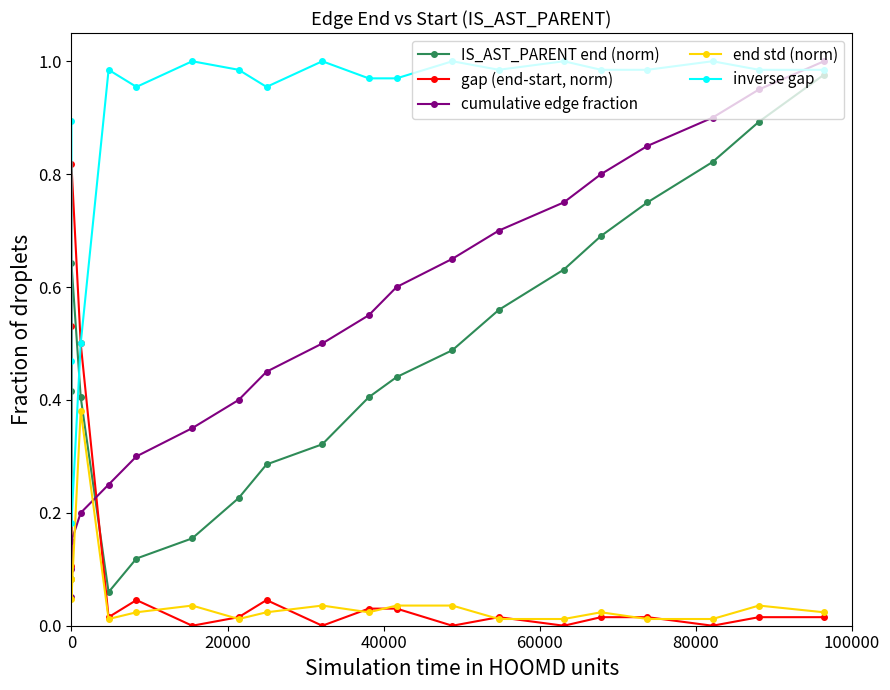

What is the difference between the second highest and second lowest values in the inverse gap series?

0.5